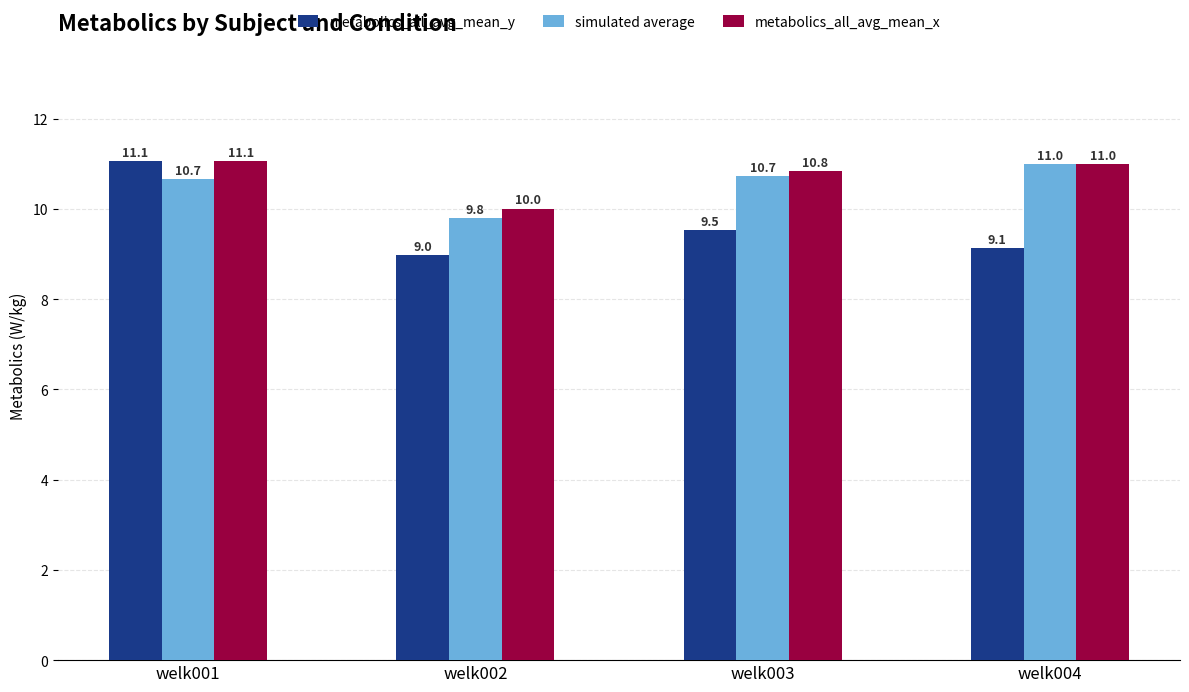

What is the sum of all metabolics_all_avg_mean_y values?

38.7